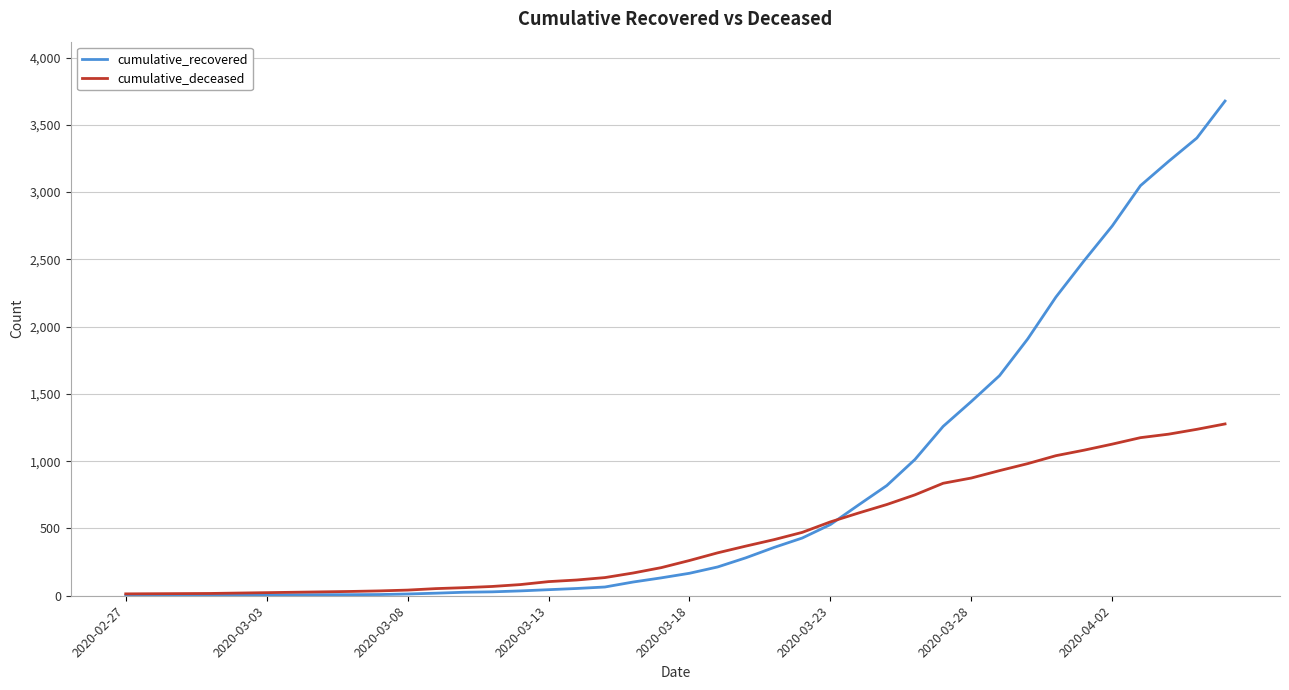

Which series has the largest range (max minus min)?

cumulative_recovered